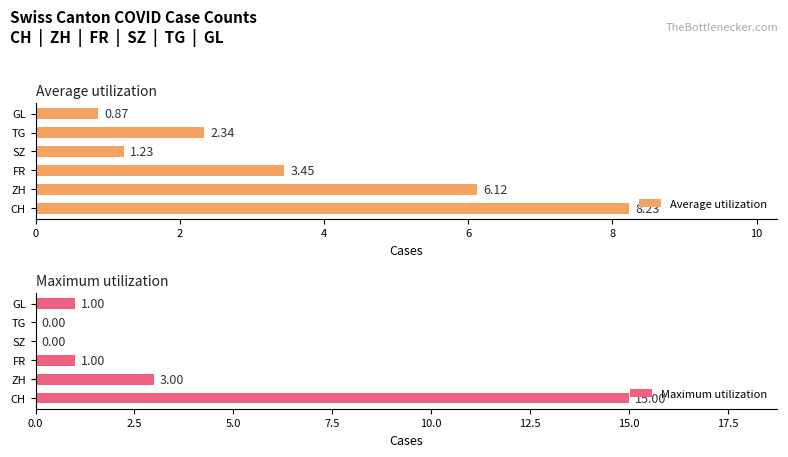

Where is Average utilization nearest to the value 4?

FR